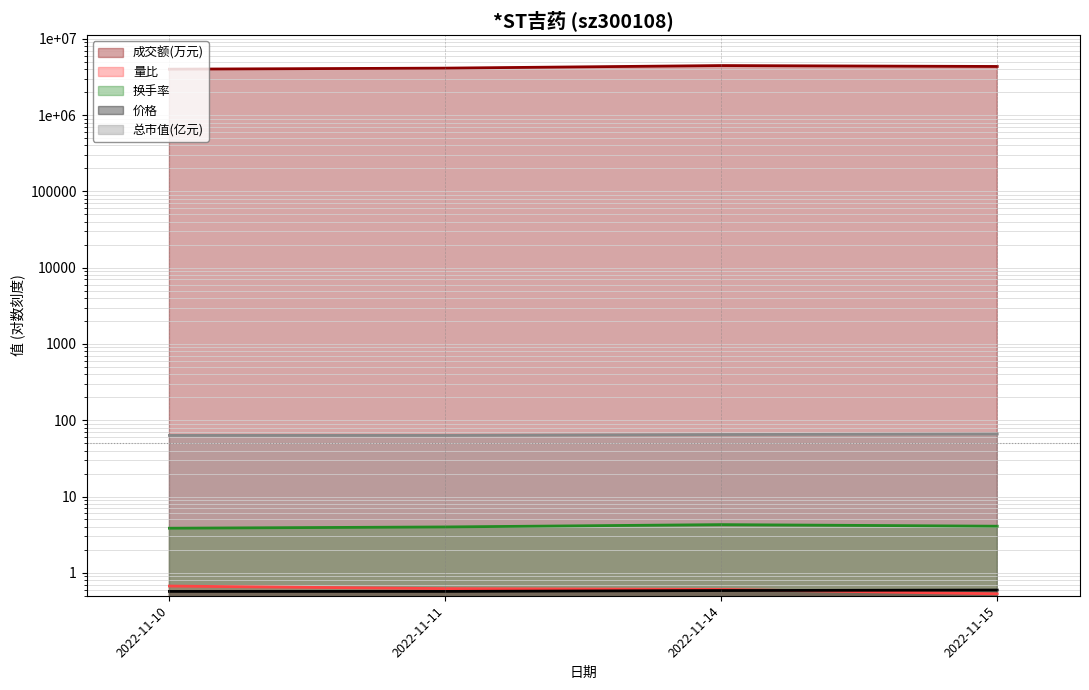

True or false: 量比 has more than 0 interior local peaks.

False